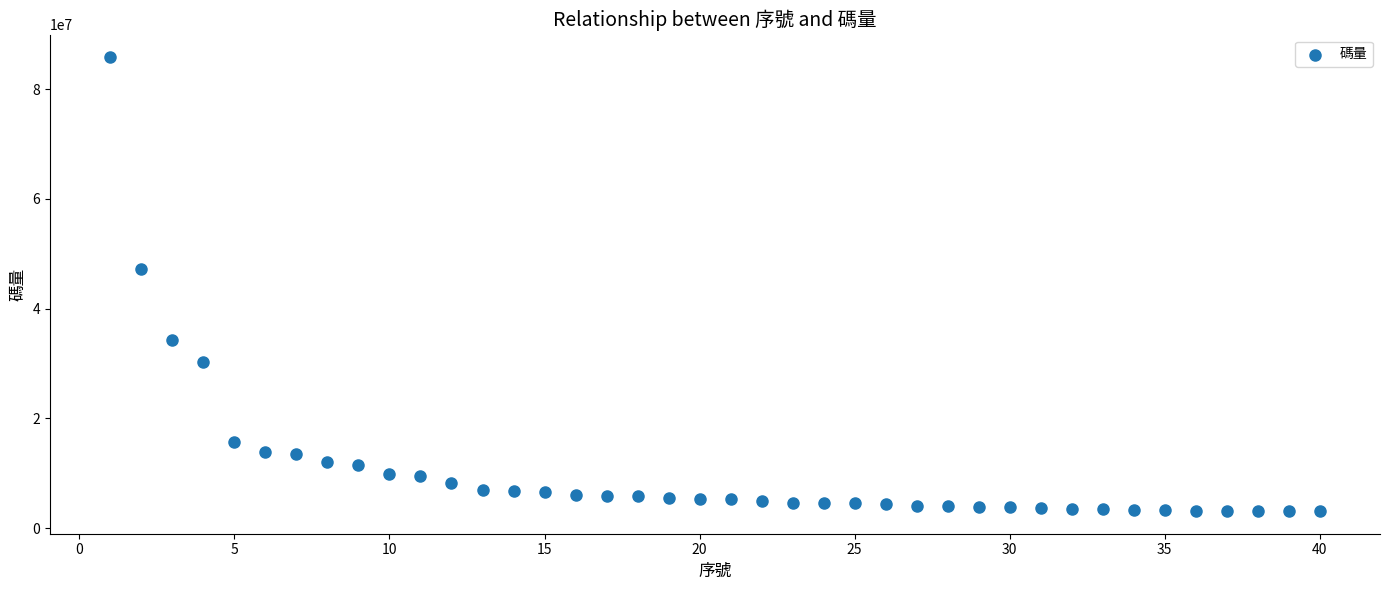

What is the range of Y values (max minus min)?

82667092.6